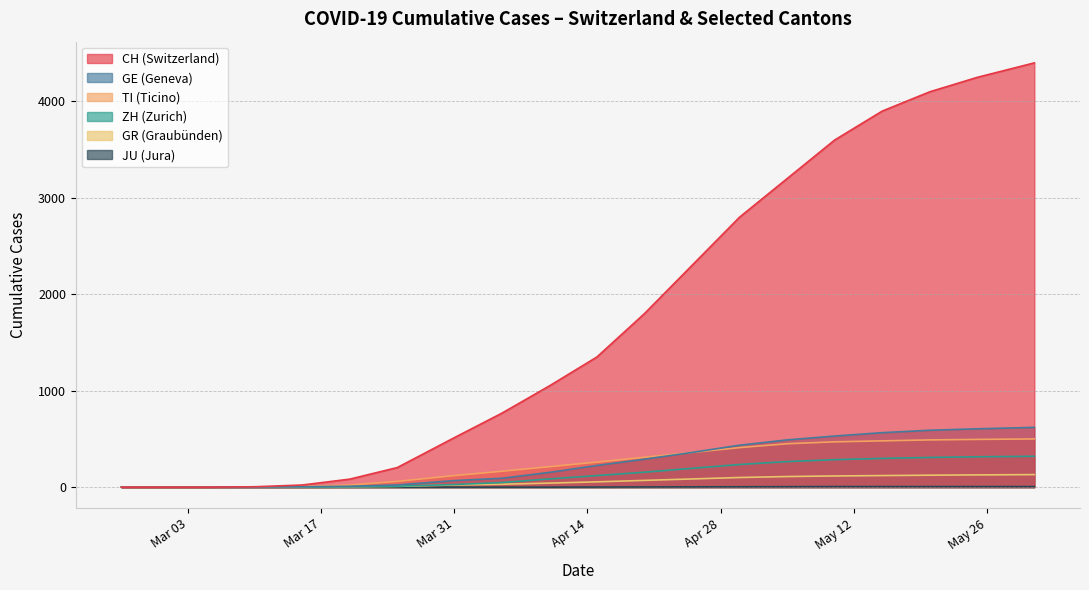

What is the sum of all GR values?

1143